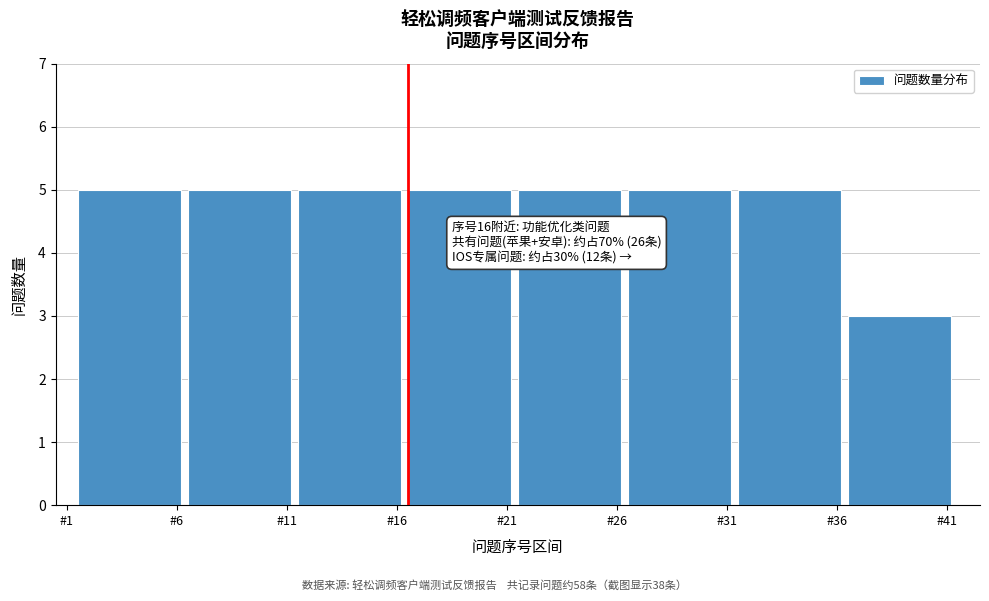

Reading left to right, list all the values displayed in this chart.

#6=5	#11=5	#16=5	#21=5	#26=5	#31=5	#36=5	#41=3